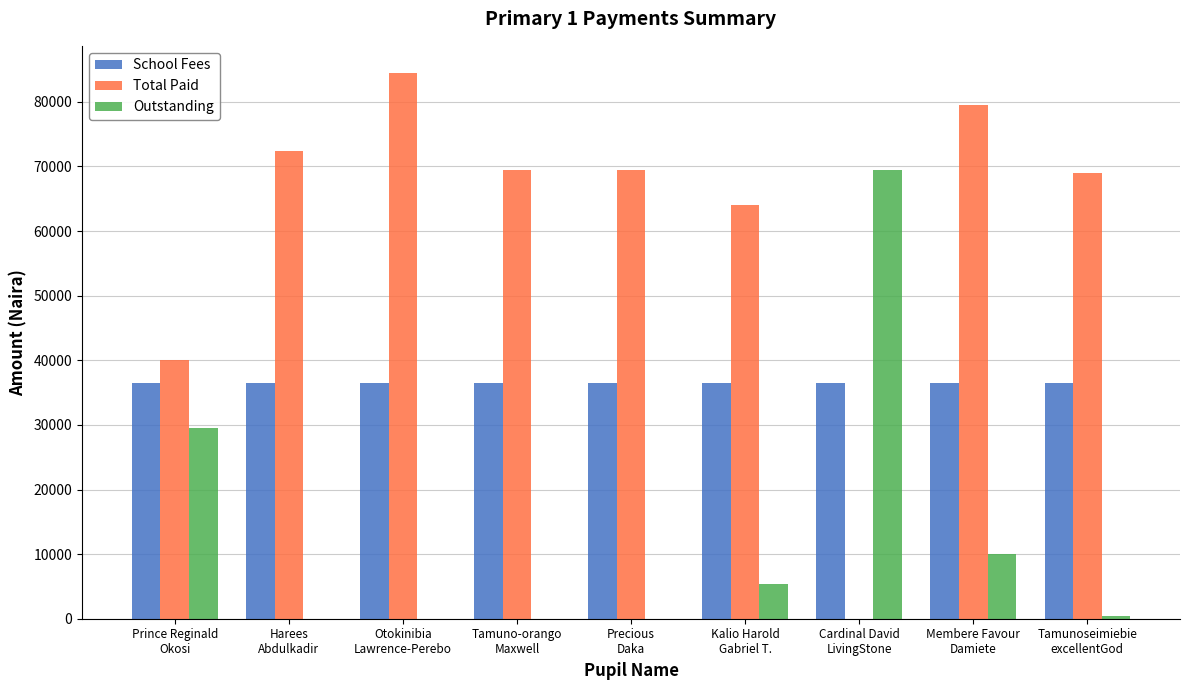

What is the sum of all Outstanding values?

114750